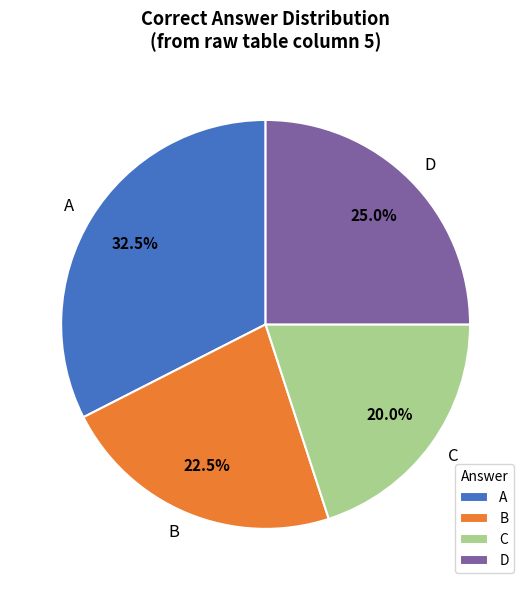

How many segments does this pie chart have?

4